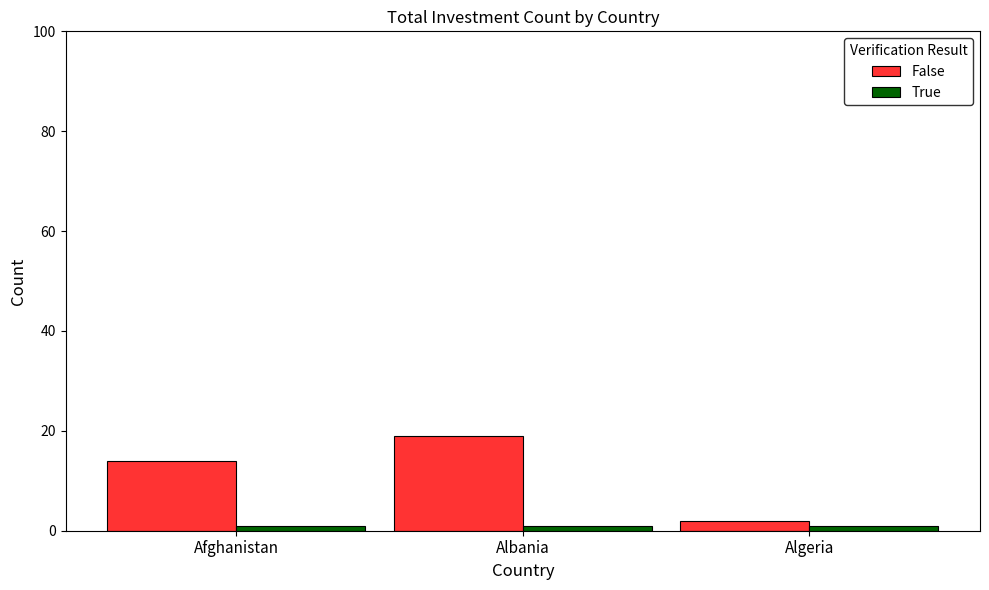

What is the label of the 1st bar from the right?

Algeria